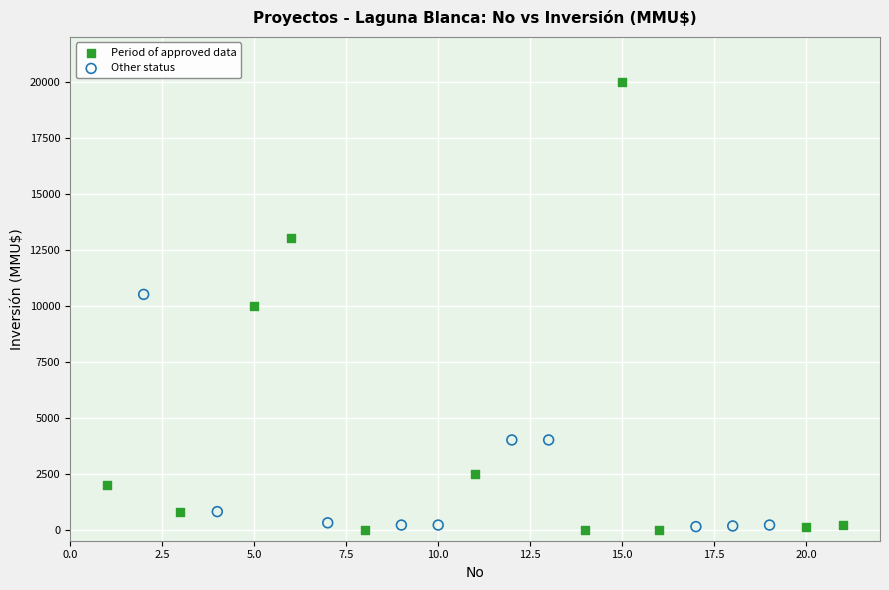

Which series has the widest spread of Y values?

Period of approved data